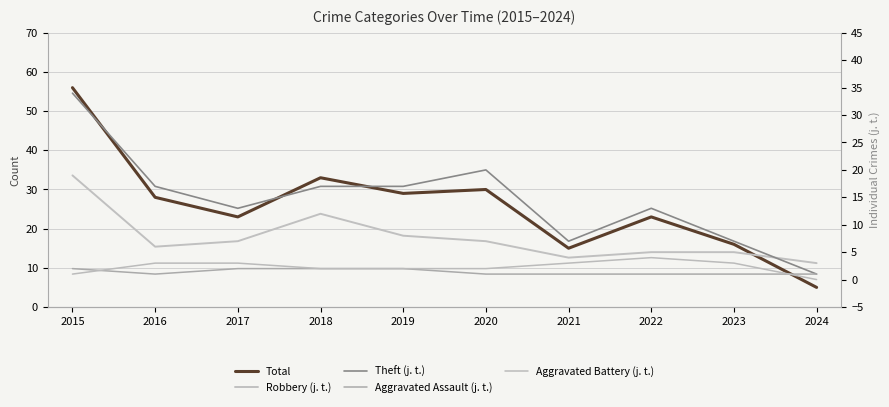

What is the value of the Theft point at the 7th from the left?

7